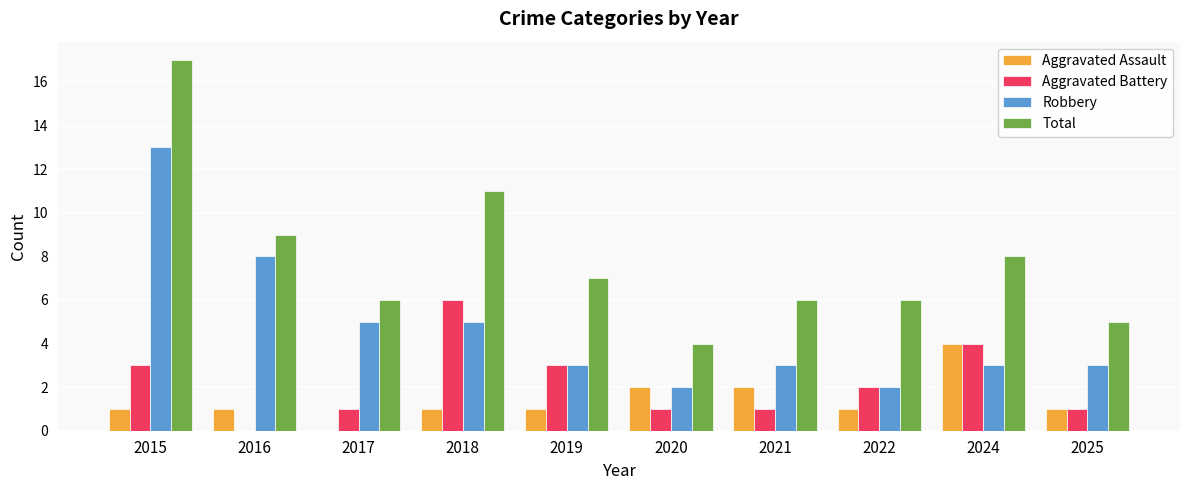

How many groups of bars are there?

10